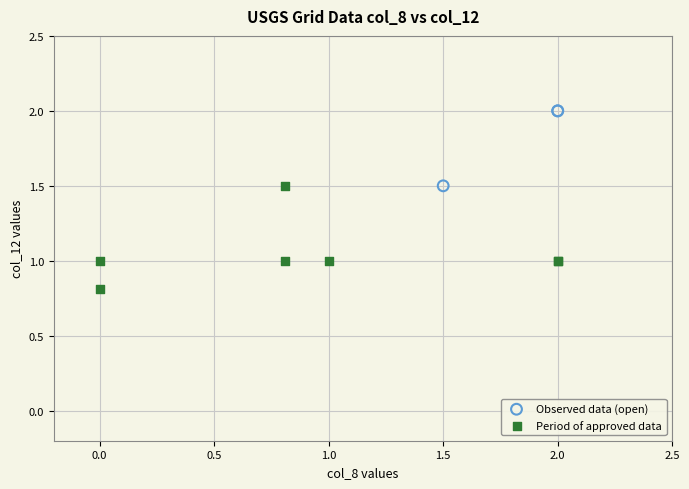

Which series has the widest spread of Y values?

Period of approved data